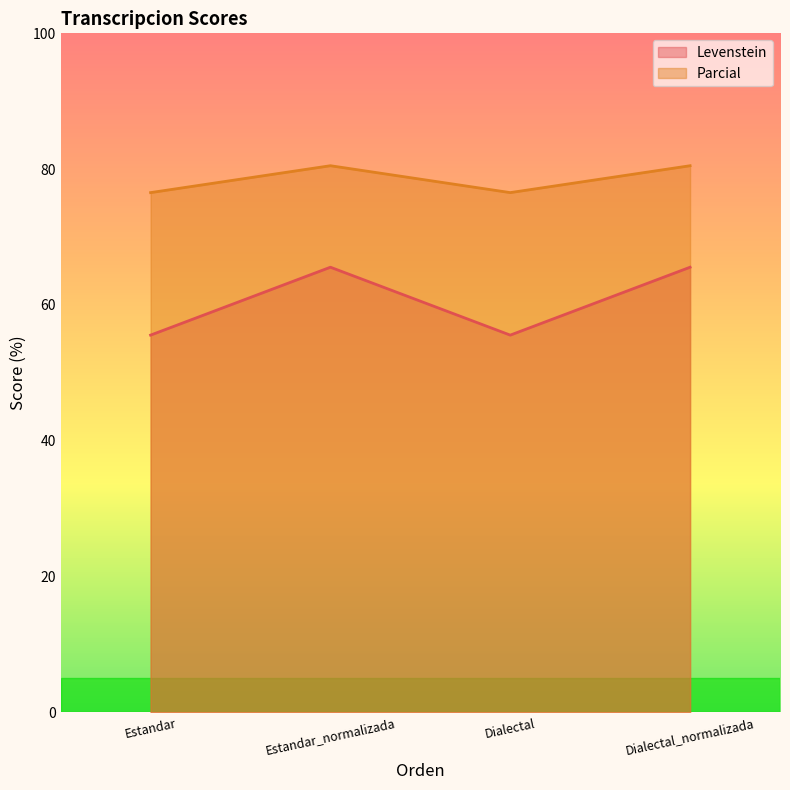

Where is the first local maximum for Levenstein?

Estandar_normalizada